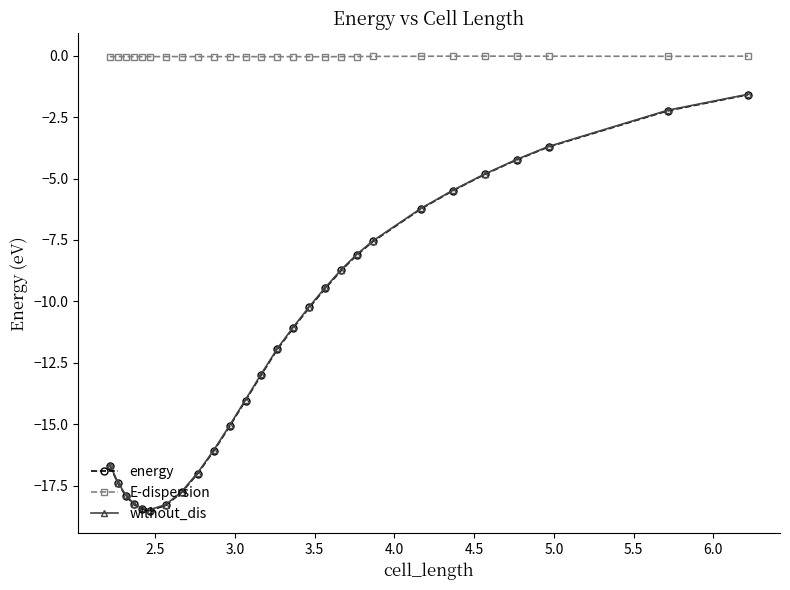

Which series has the largest range (max minus min)?

energy